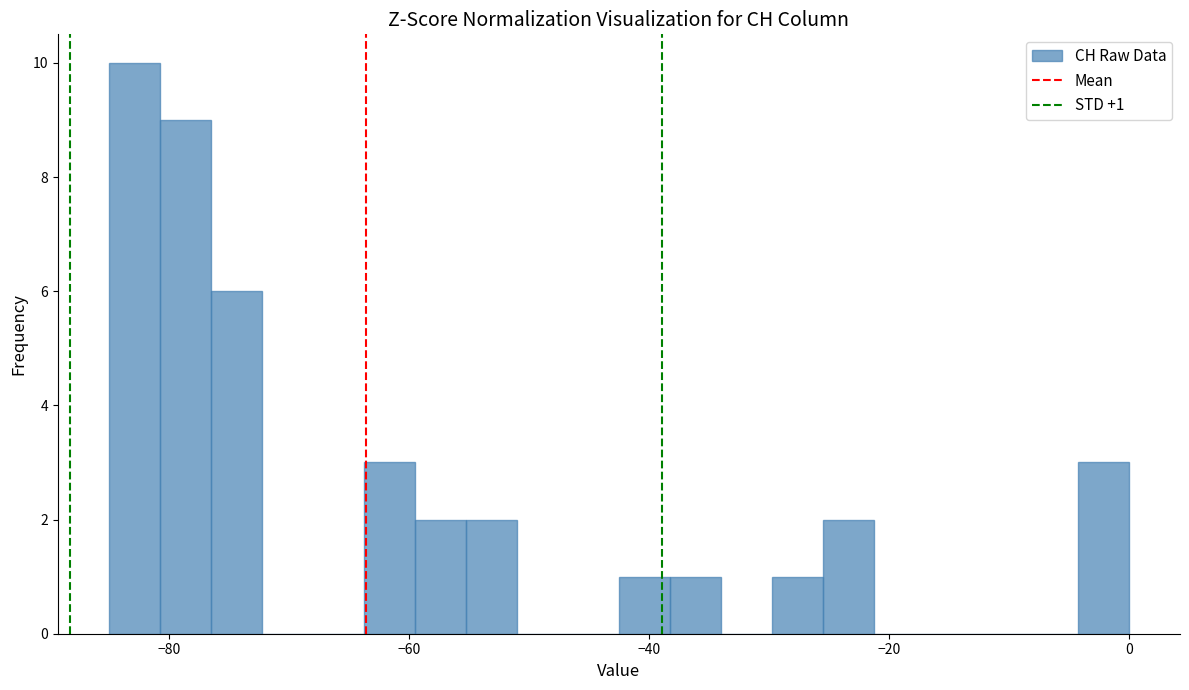

Around what value on the x-axis is the tallest bar? Give the approximate position of its centre, as read against the axis.

-82